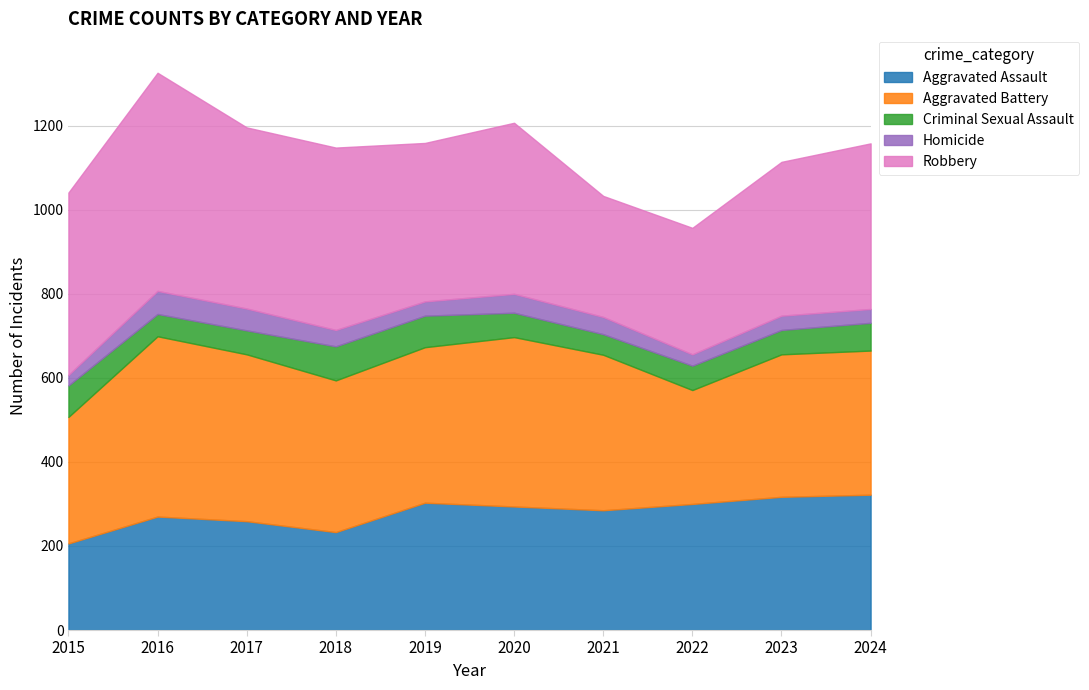

At 2015, list the series in order from largest to smallest.

Robbery, Aggravated Battery, Aggravated Assault, Criminal Sexual Assault, Homicide